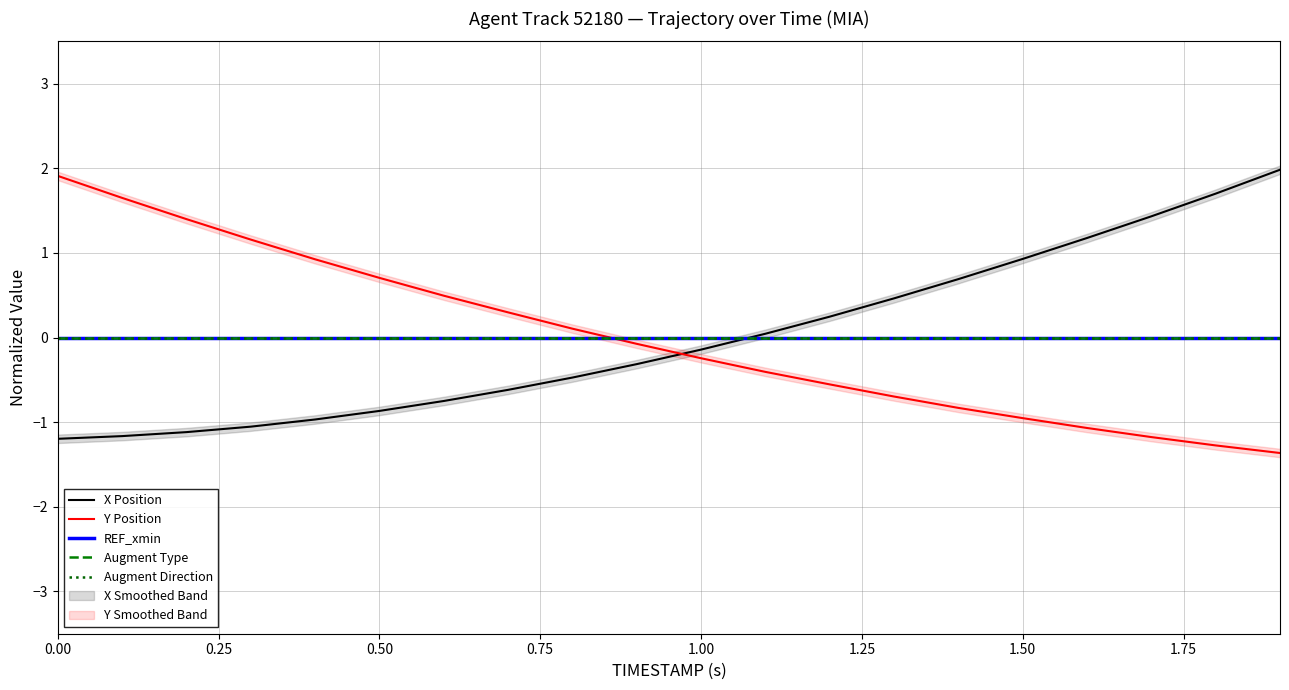

What position from the left is 1.75?

8